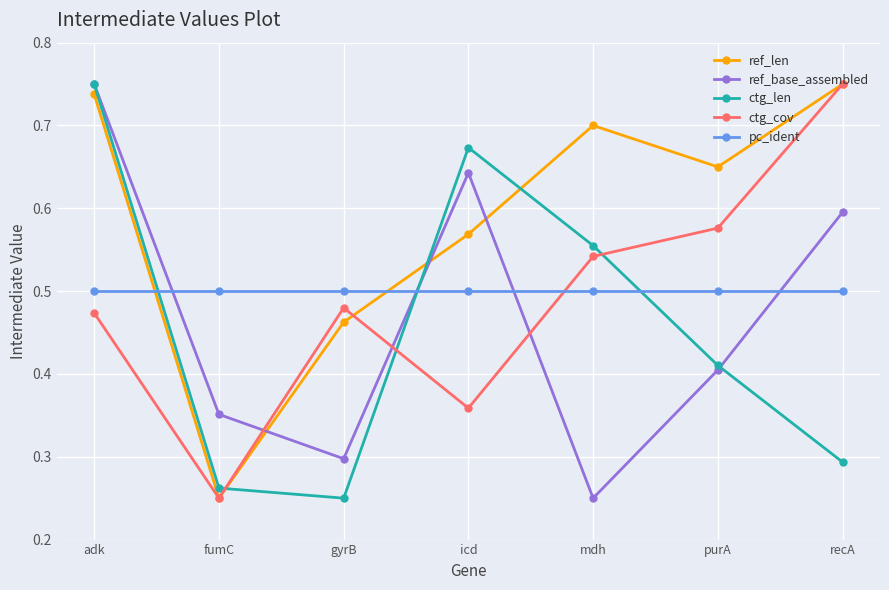

Does the chart display data point markers on the line(s)?

Yes